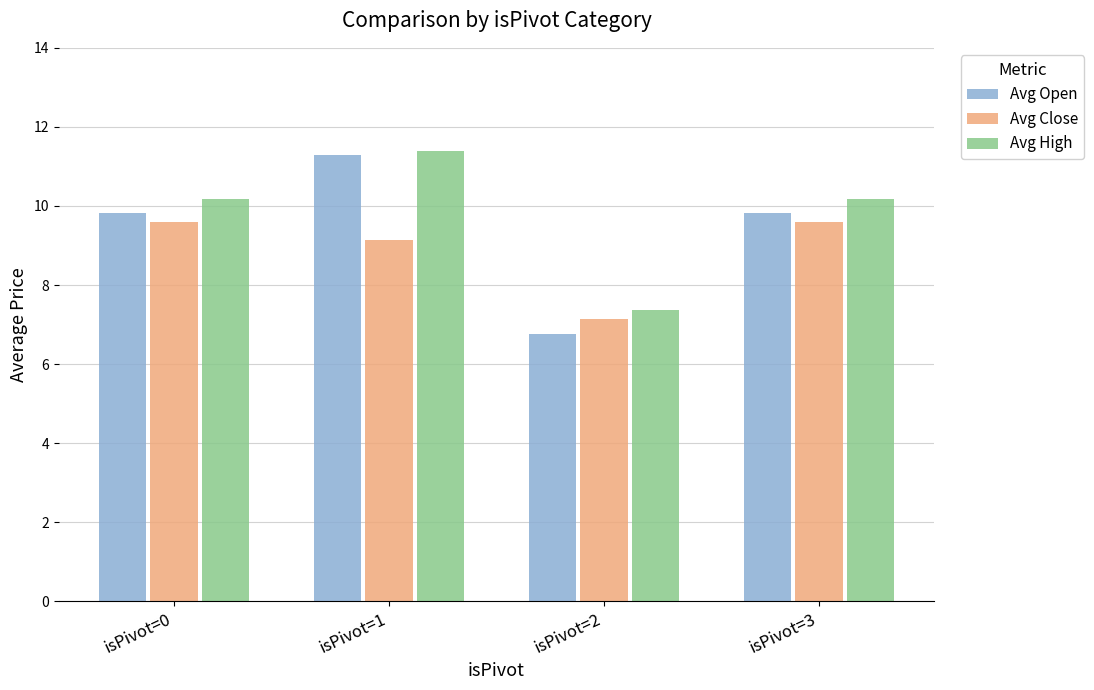

What is the sum of all Avg High values?

39.1